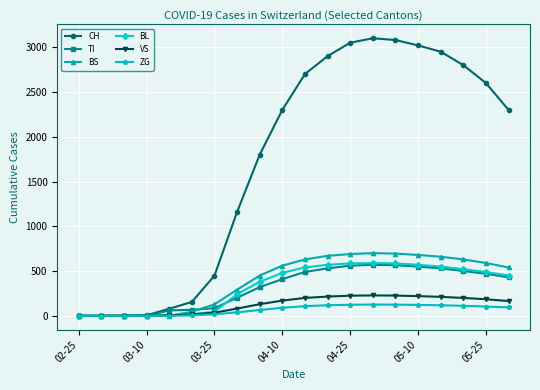

Which series has the largest total across all categories?

CH